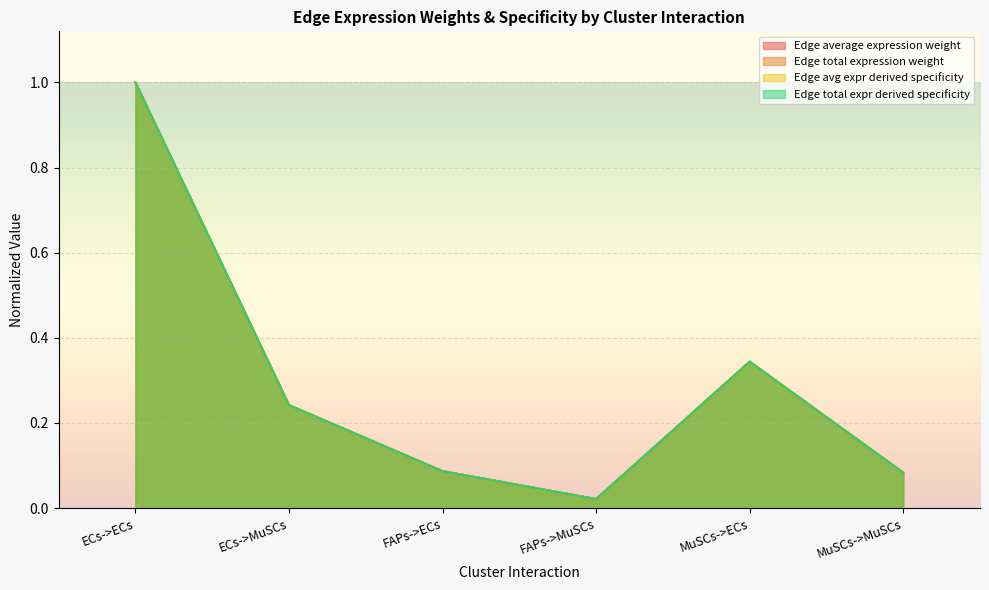

True or false: Edge average expression weight and Edge avg expr derived specificity intersect in this chart.

True